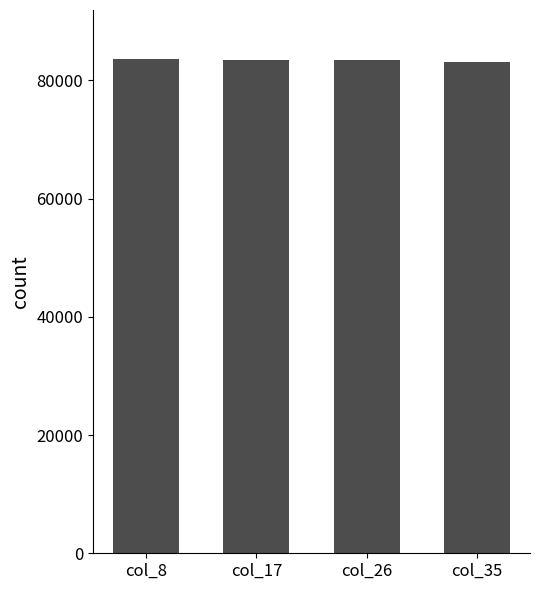

What is the maximum value shown in the chart?

83567